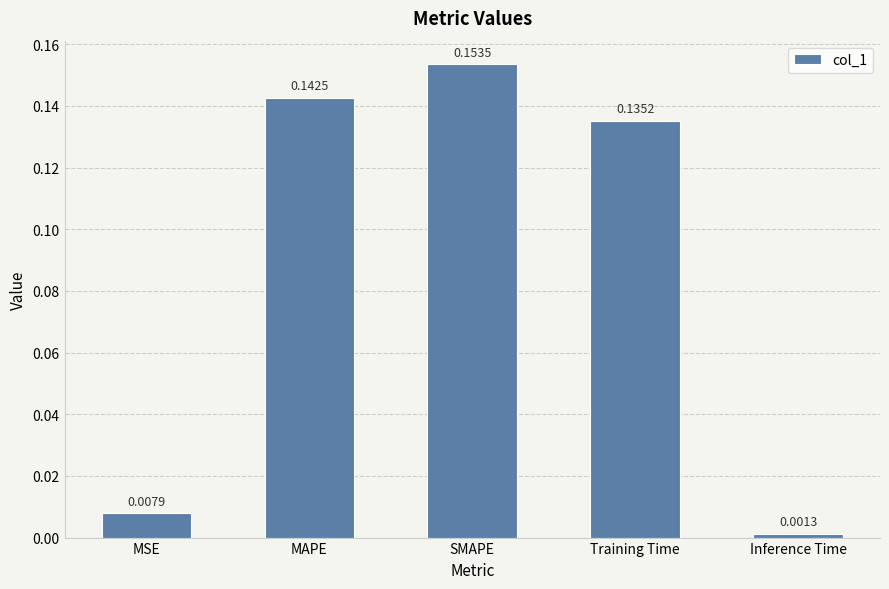

Which has a higher value, Inference Time or MAPE?

MAPE